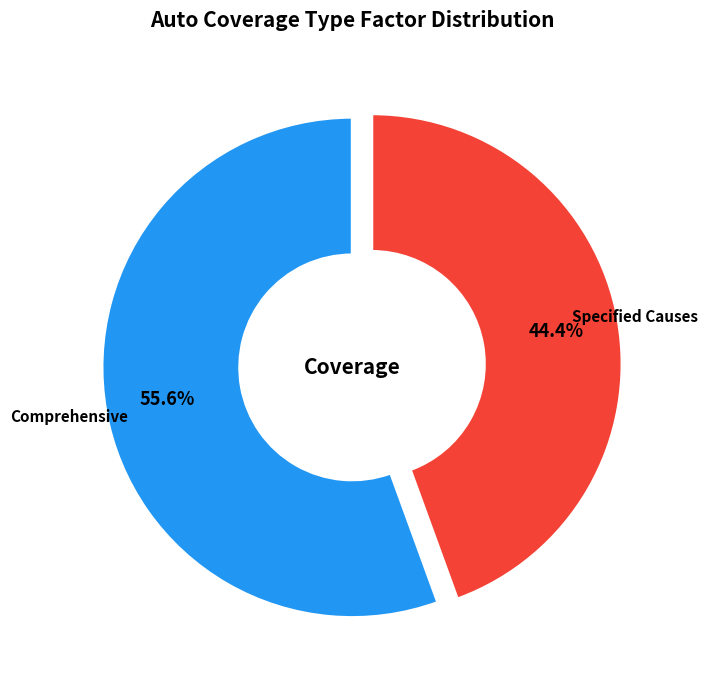

Does any single category account for the majority?

Yes